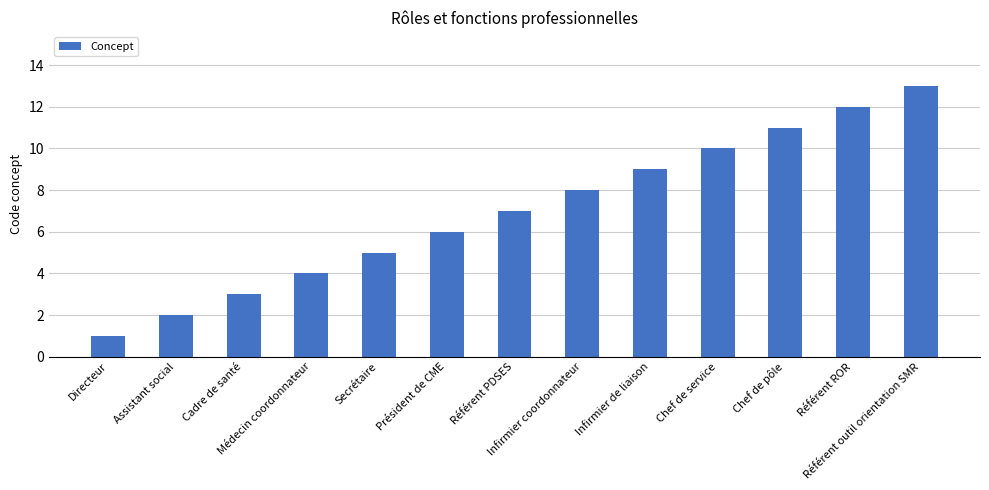

Does the chart contain any negative values?

No